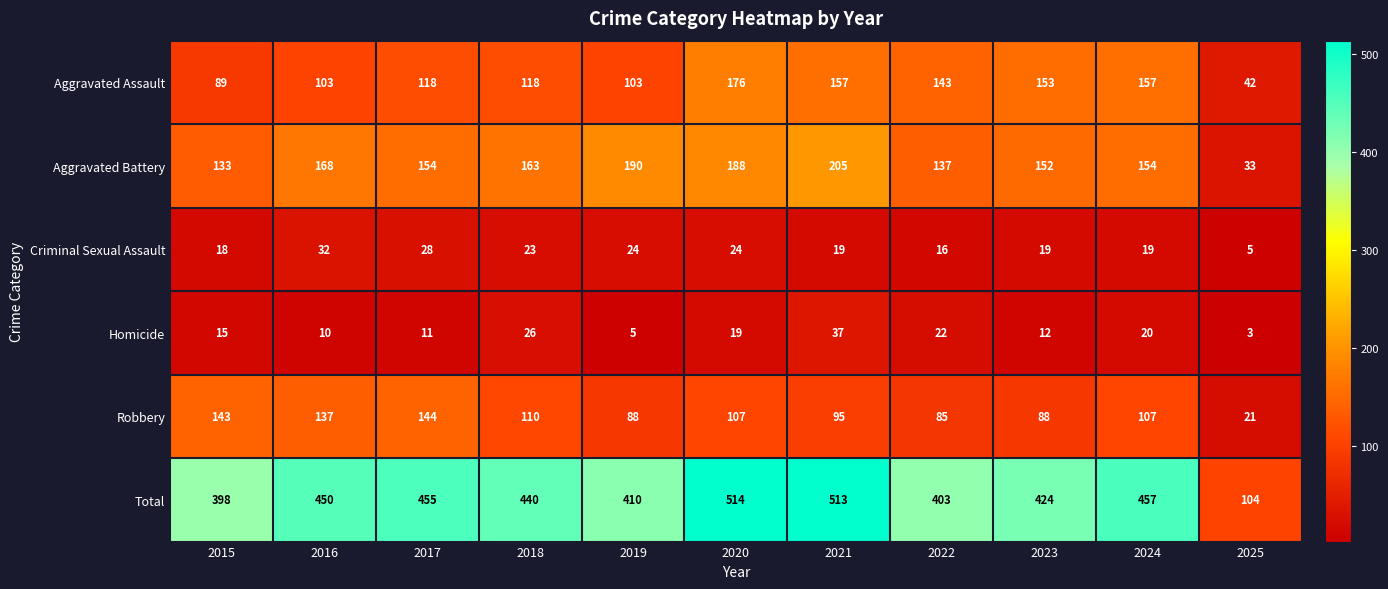

At which category does the chart reach its peak across all series?

2020